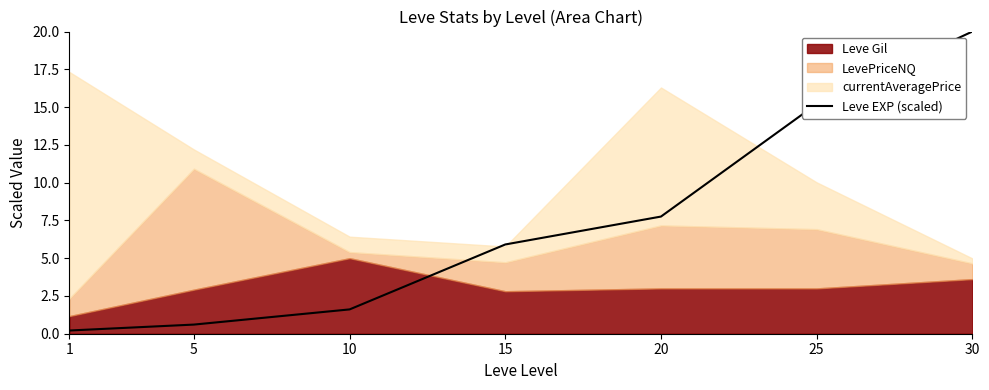

What is the maximum value shown in the chart?

20.0